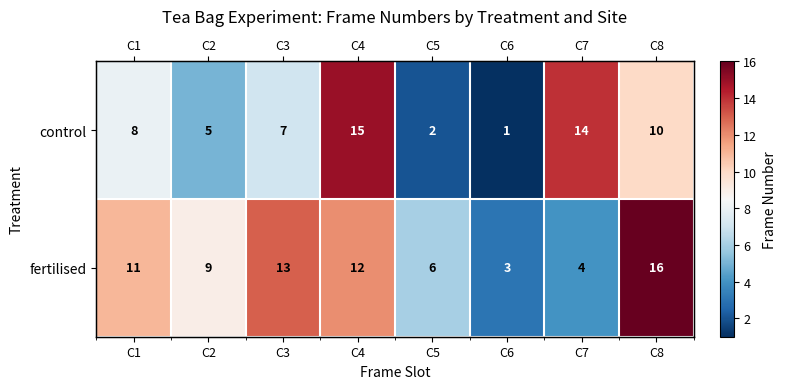

What is the total value across all series at C5?

8